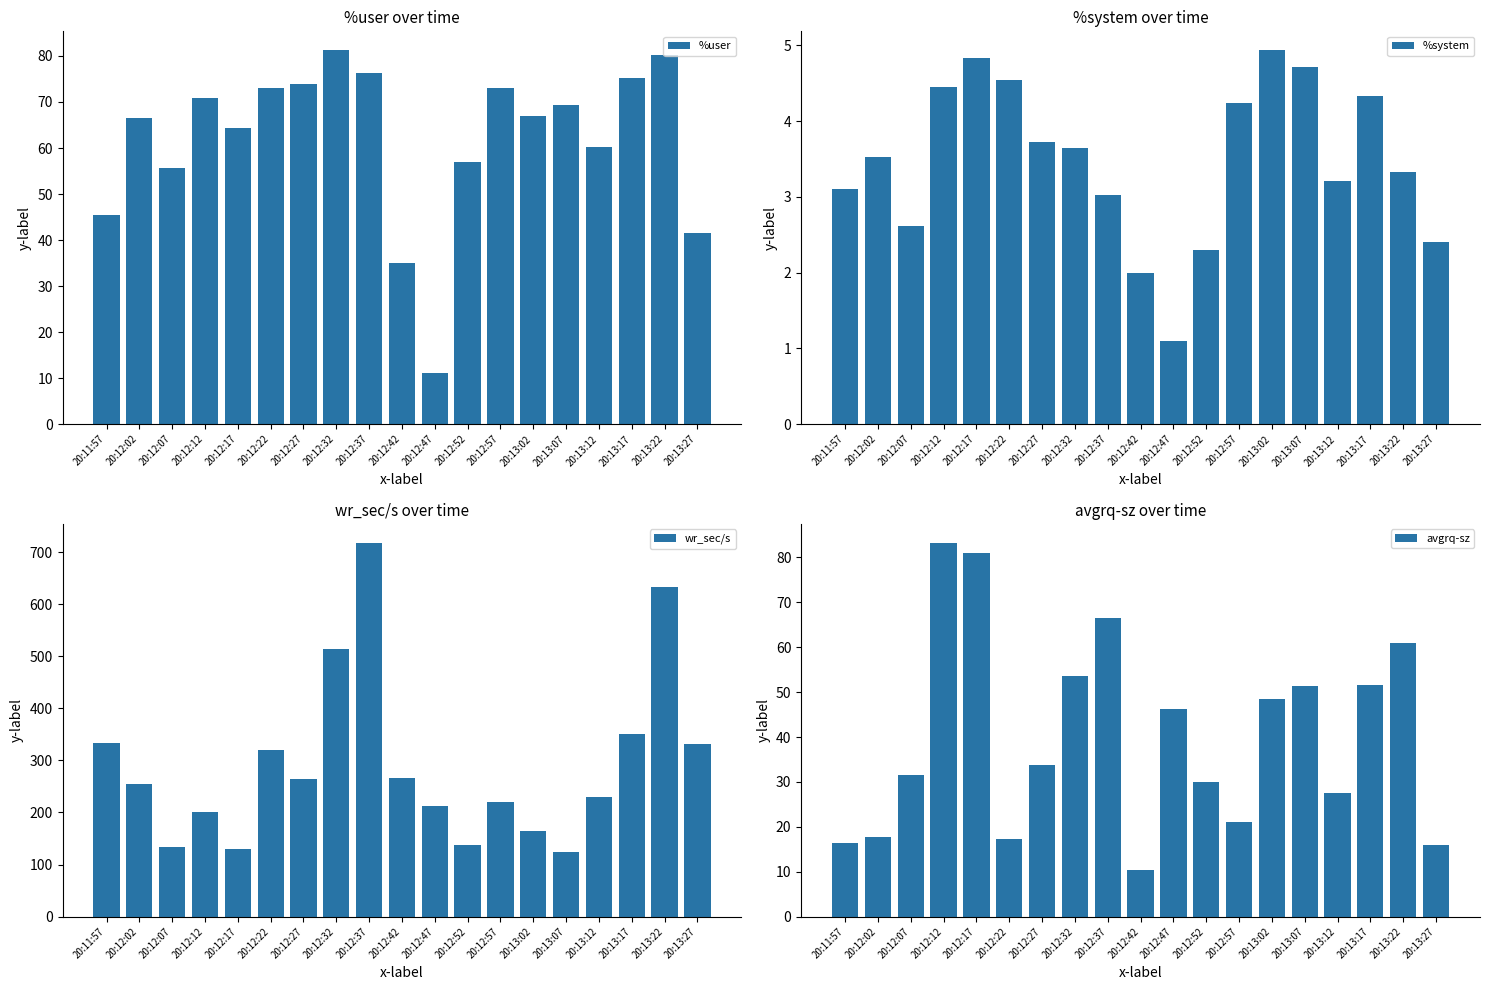

How many data points in wr_sec/s are above 254?

10